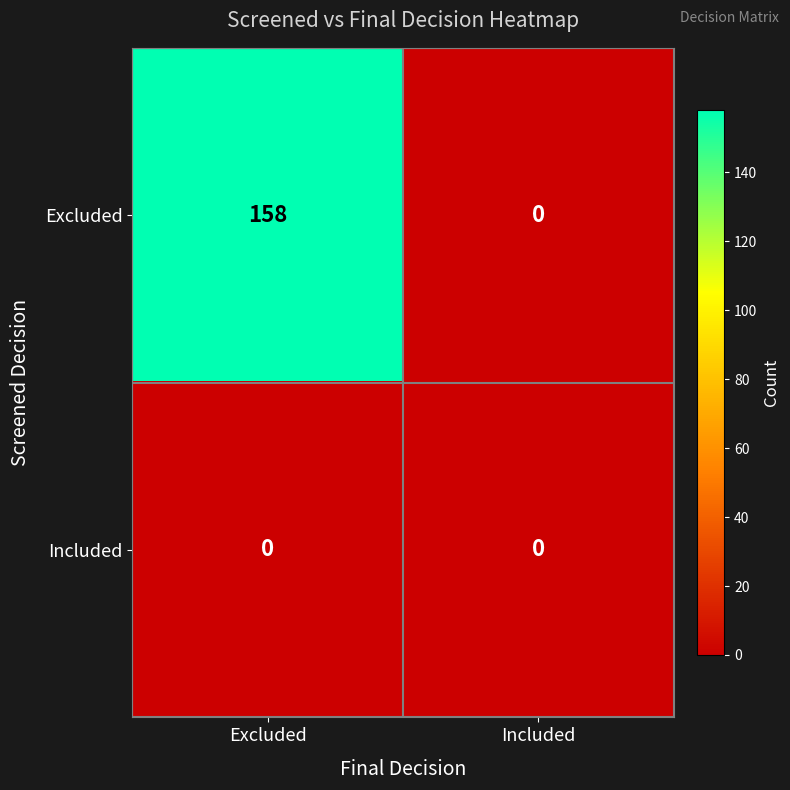

List the series in order of their overall mean, highest first.

Excluded, Included